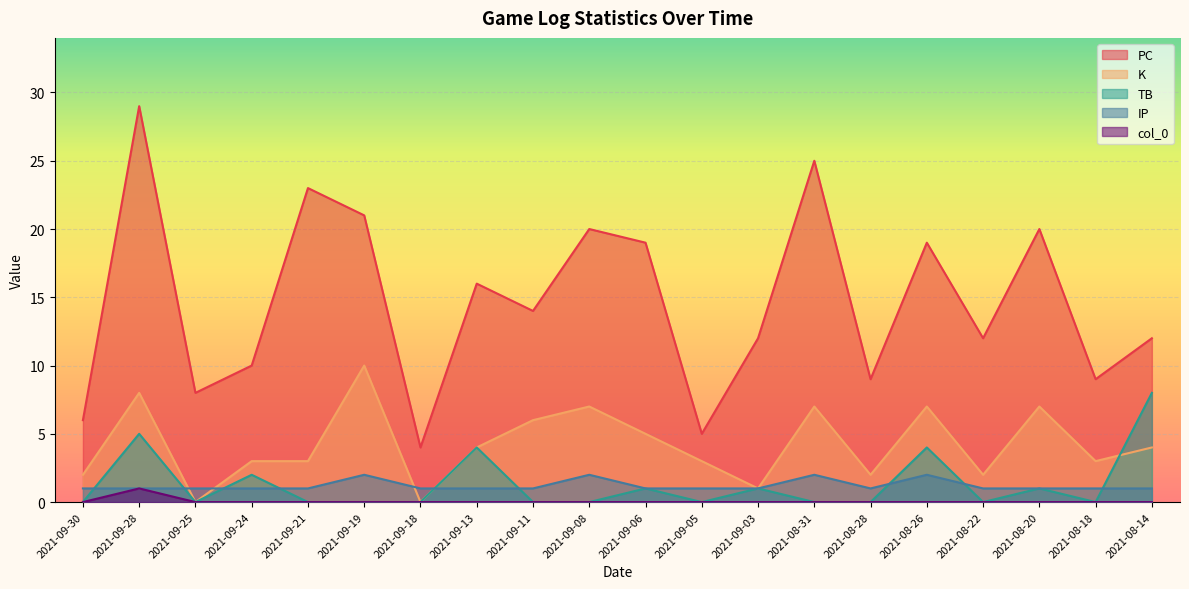

At which label does PC reach its minimum?

2021-09-18